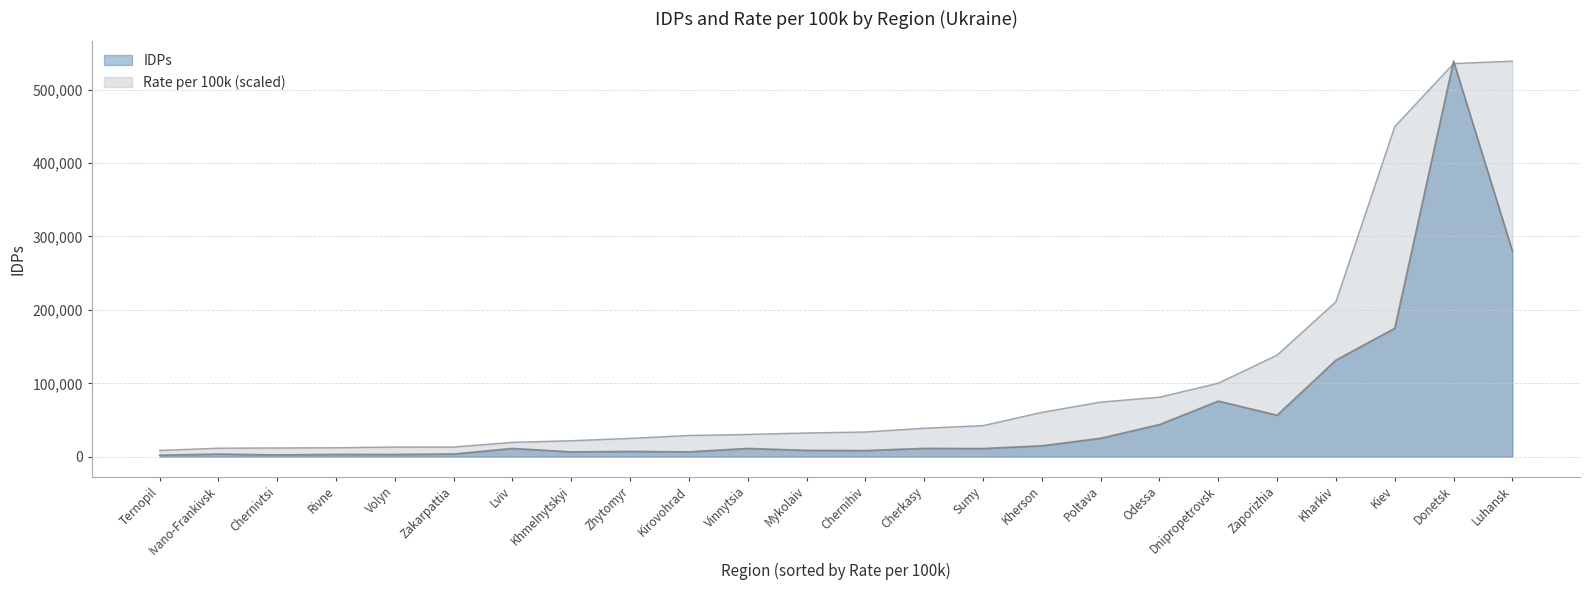

At Ternopil, list the series in order from smallest to largest.

IDPs, Rate per 100k (scaled)